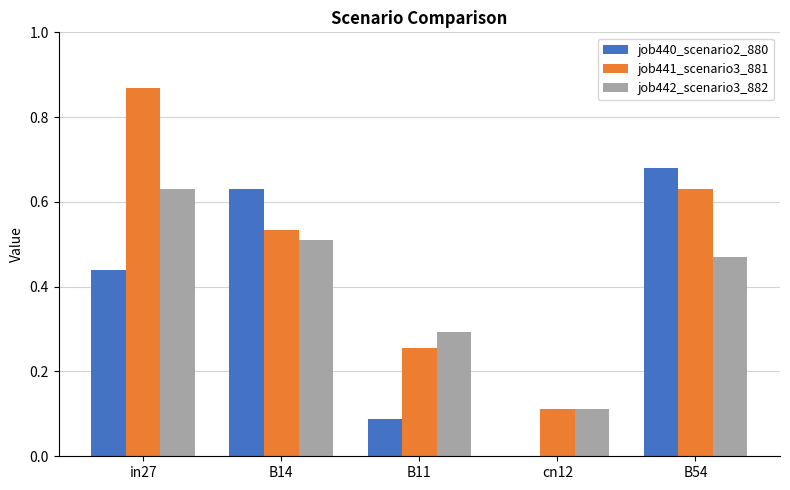

At which category is the sum across all series the highest?

in27